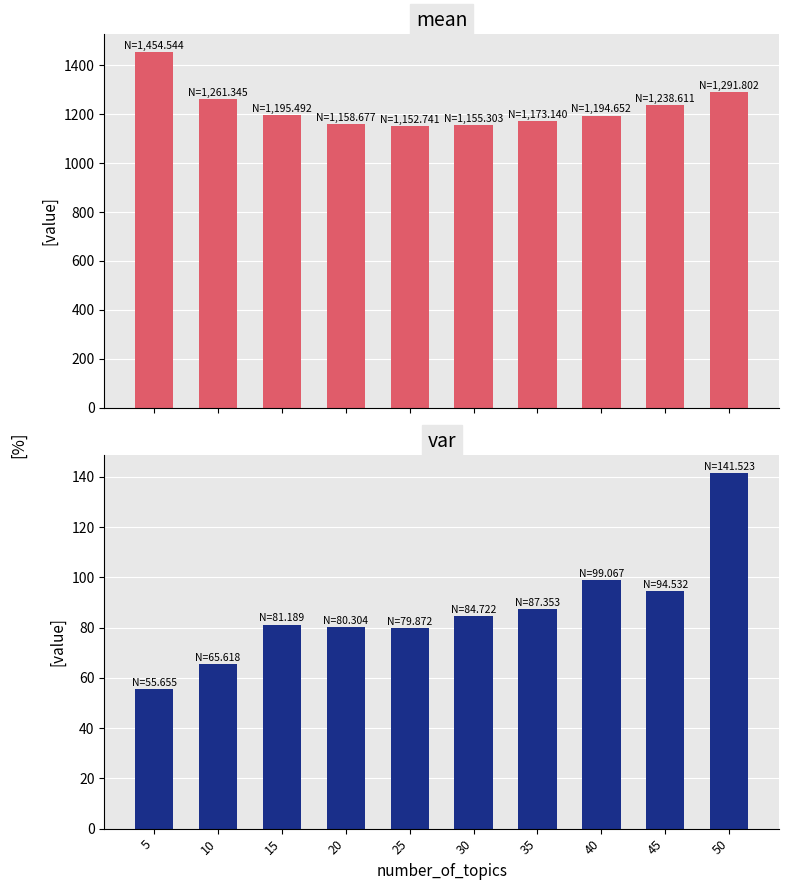

At which label does var first exceed 84?

30